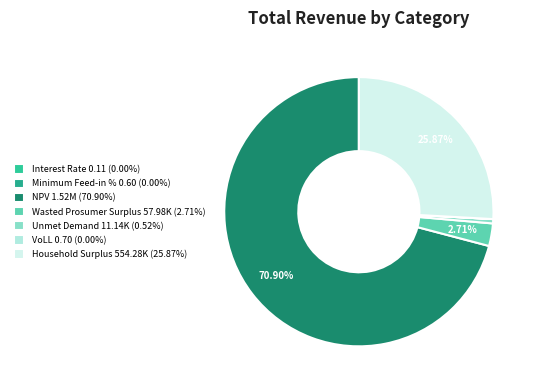

What is the largest slice in the pie chart?

NPV